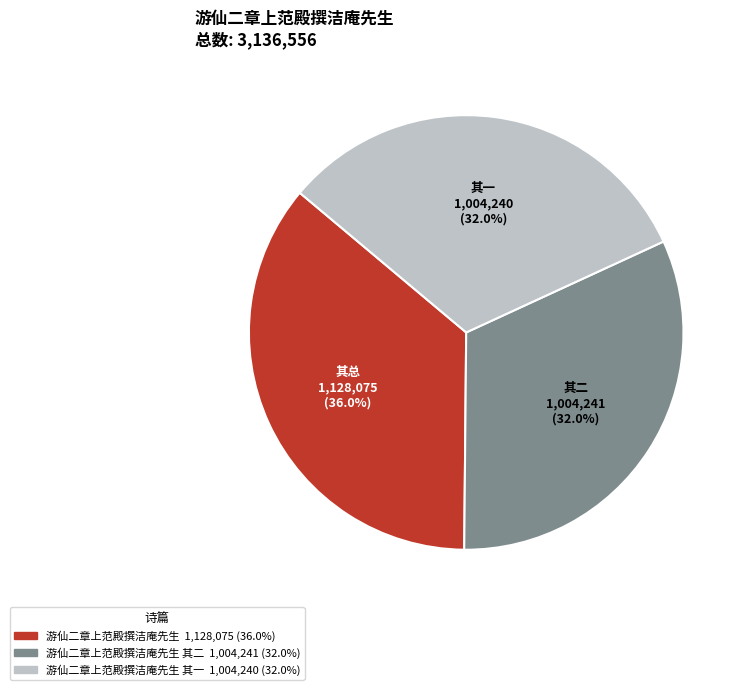

Does any single category account for the majority?

No